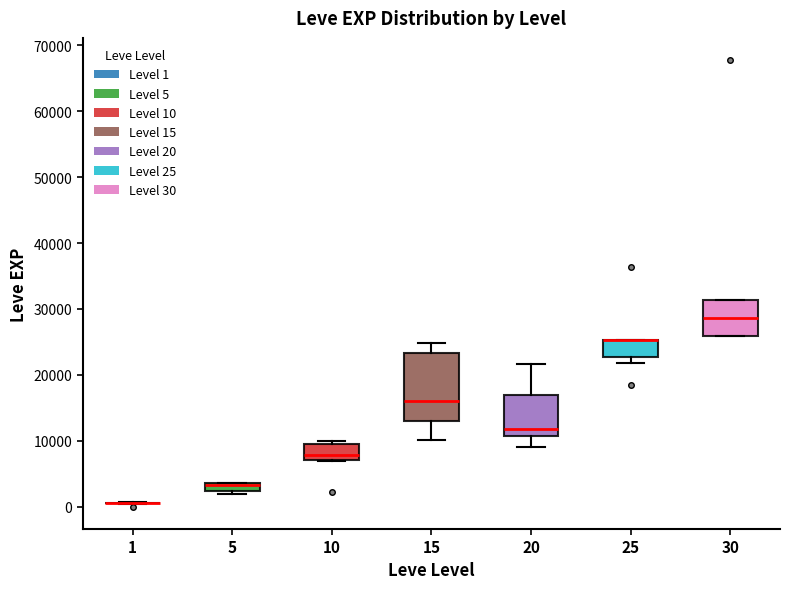

Where is the upper edge of the box at x = 20 on the y-axis? The values are not printed on the chart, so give them approximately, as read against the axis.

17000